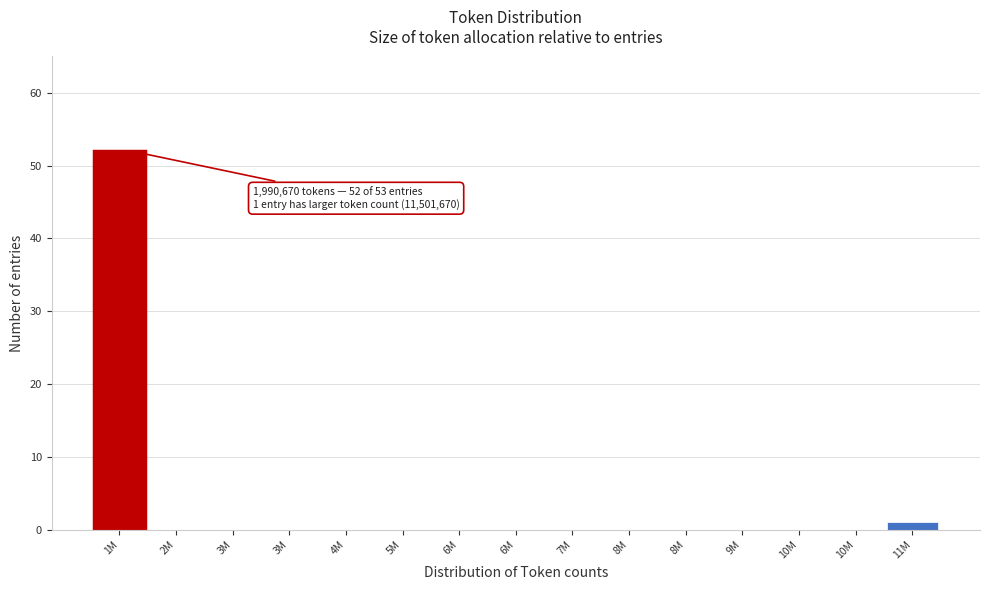

Are the bars horizontal?

No